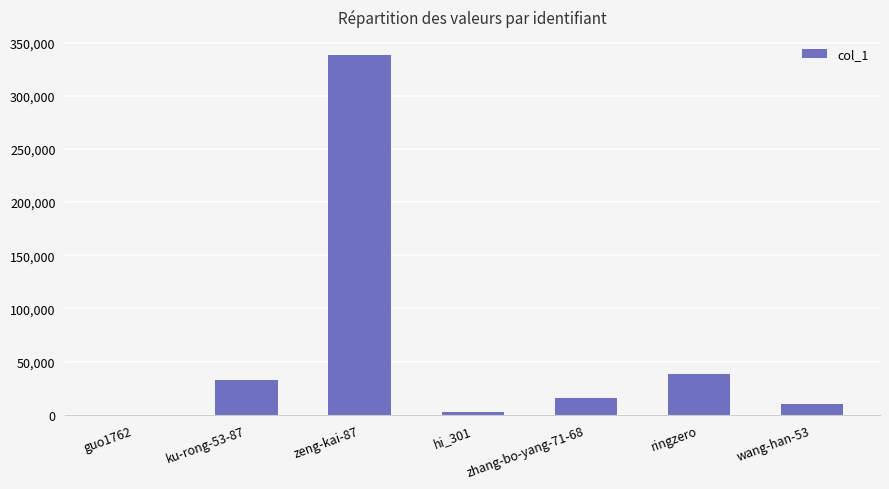

What is the maximum value shown in the chart?

338413